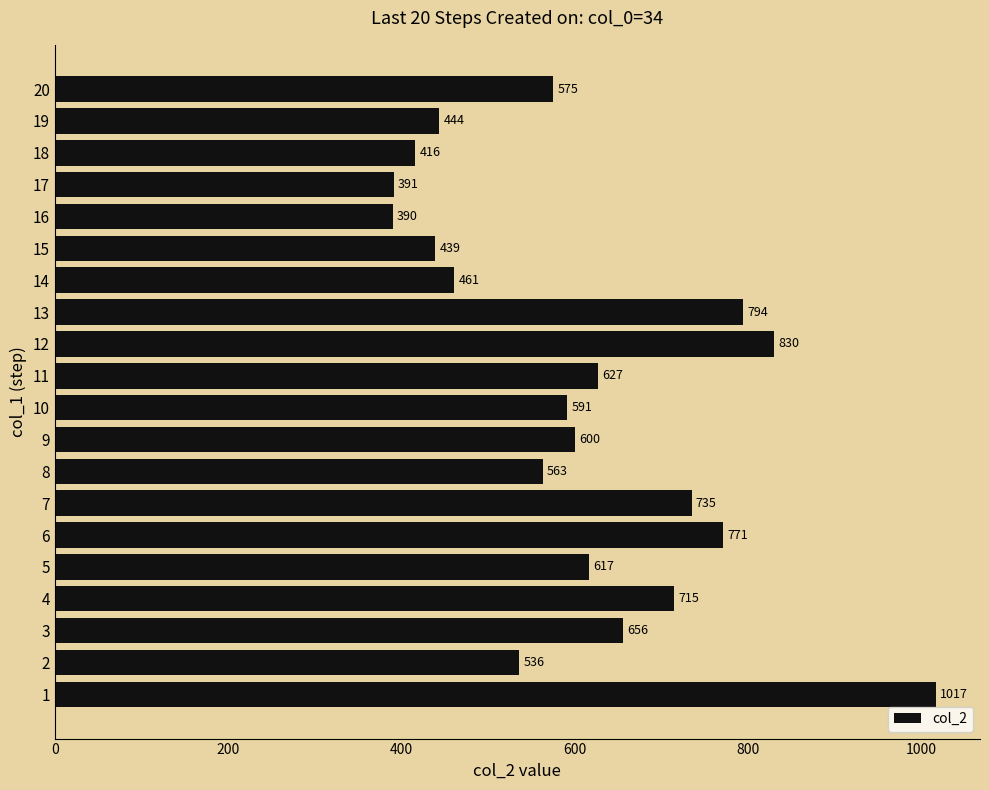

Does the chart contain any negative values?

No